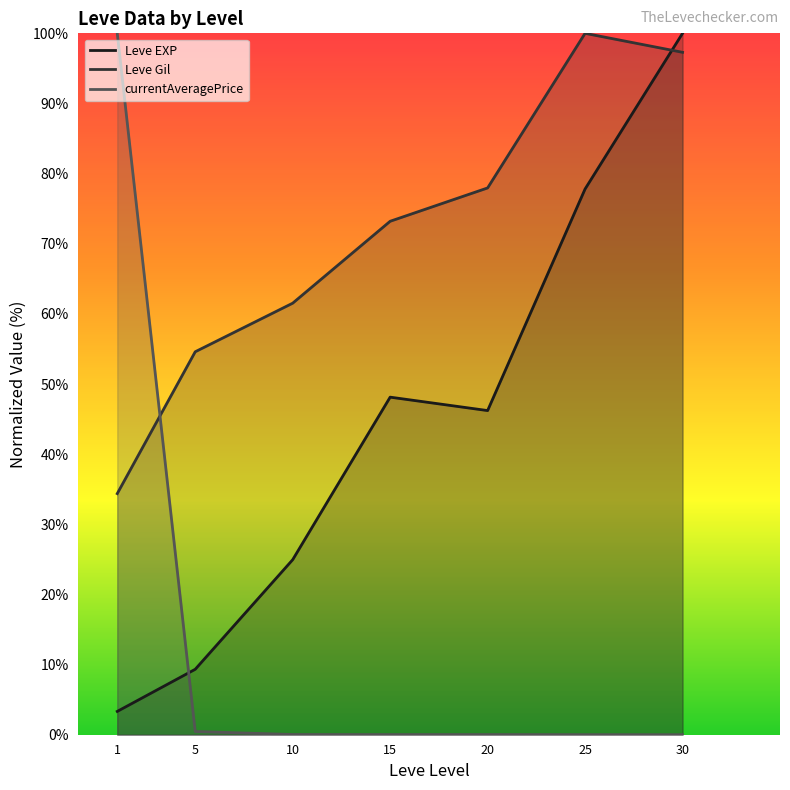

What is the difference between the second highest and second lowest values in the Leve Gil series?

42.7